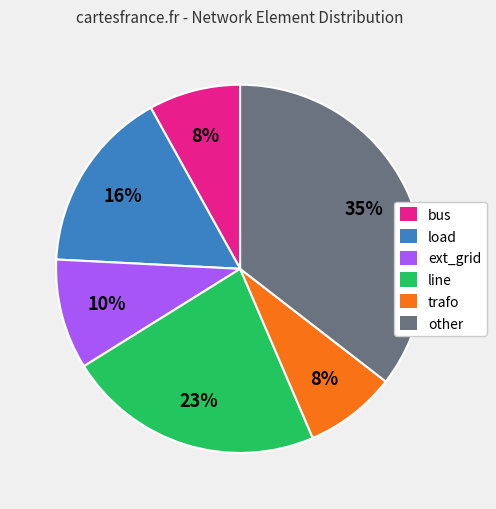

How many segments does this pie chart have?

6